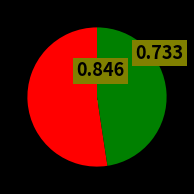

Do 题朱用浮孝友卷 and 孝友卷 together represent more than half of the pie?

Yes